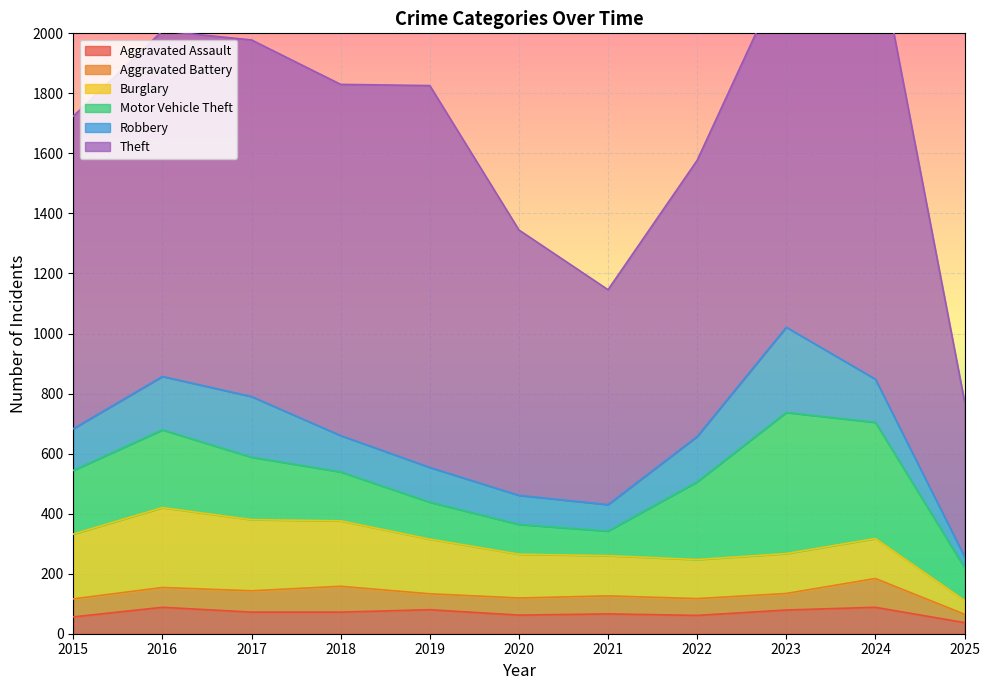

True or false: Theft and Aggravated Battery intersect in this chart.

False